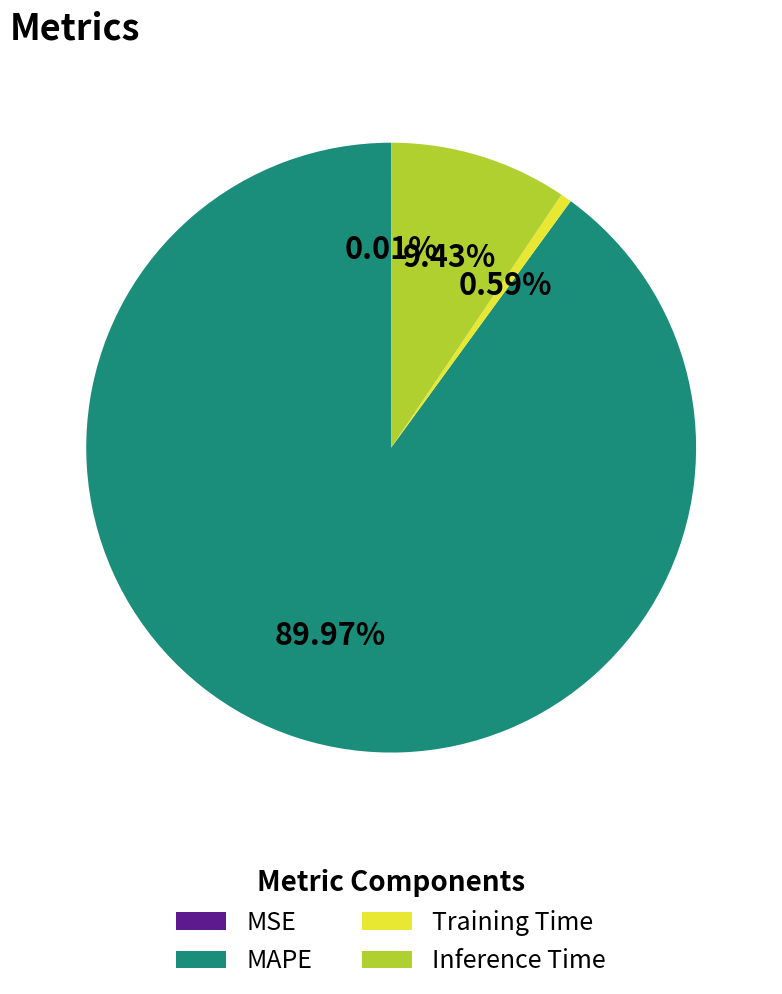

Which slice is the largest?

MAPE